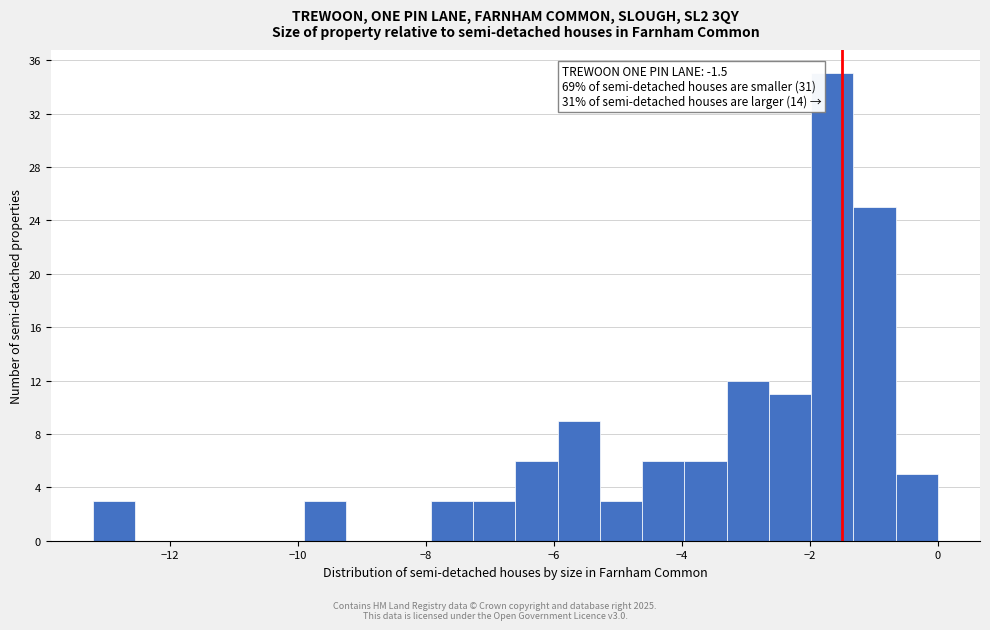

Around what value on the x-axis is the tallest bar? Give the approximate position of its centre, as read against the axis.

-1.6